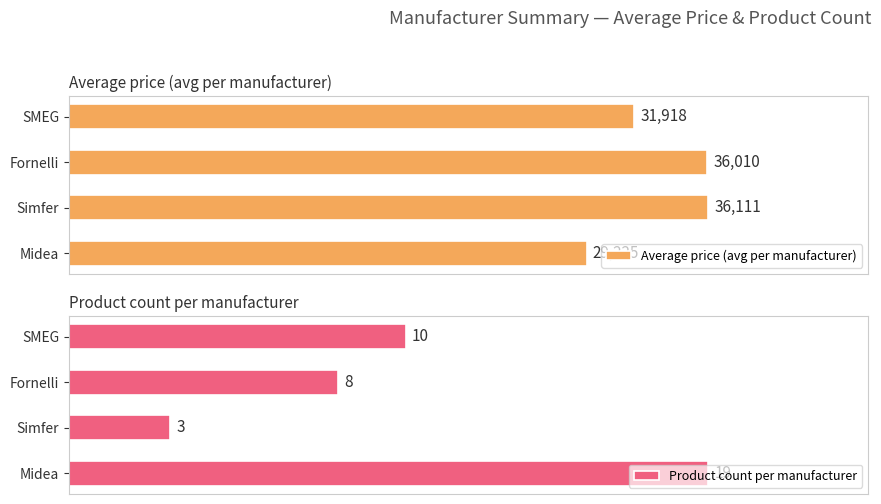

Are the bars horizontal?

Yes